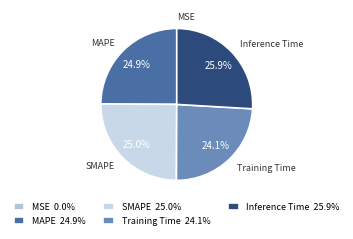

Which has a higher value, Inference Time or MAPE?

Inference Time